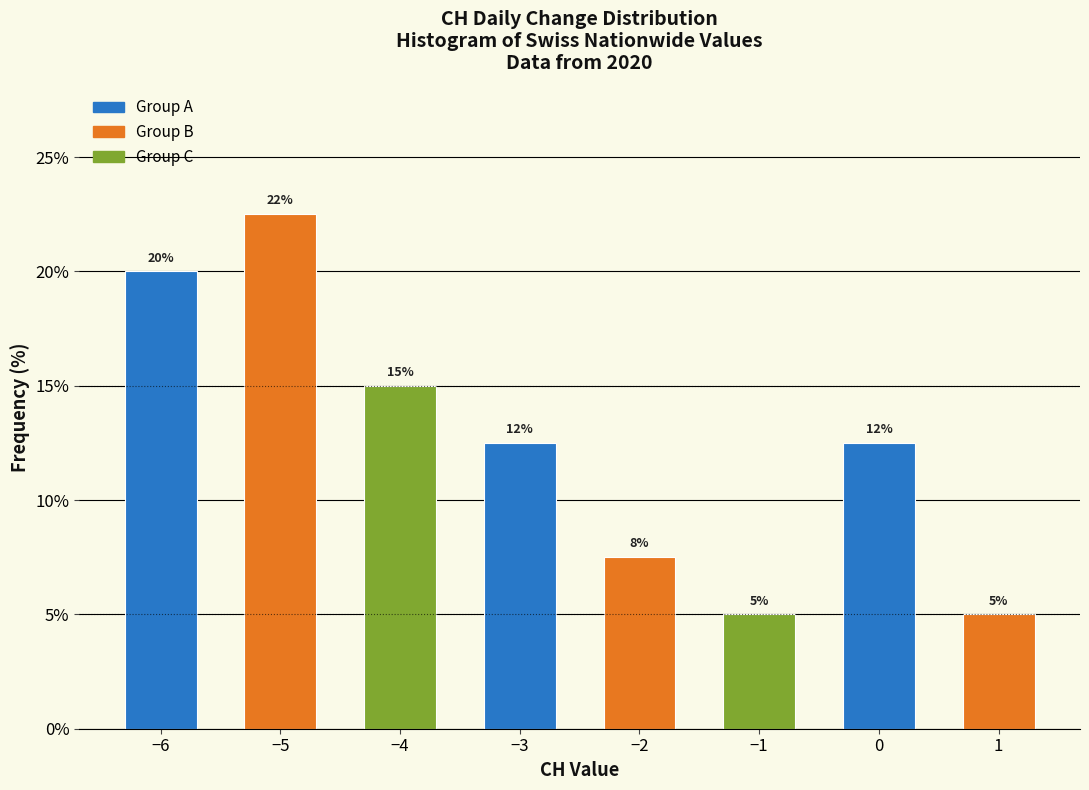

Which label corresponds to the largest value in the chart?

−5